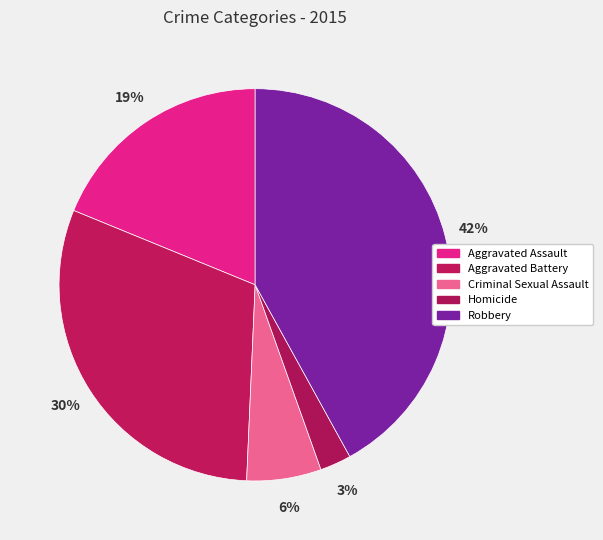

How many segments does this pie chart have?

5